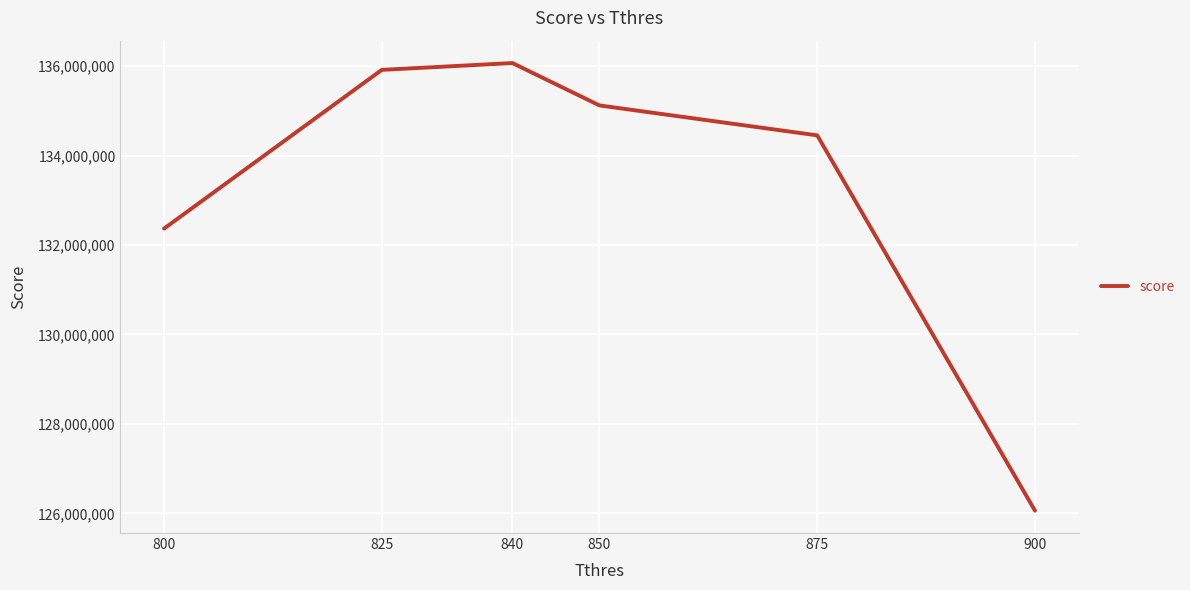

How many lines are shown in the chart?

1